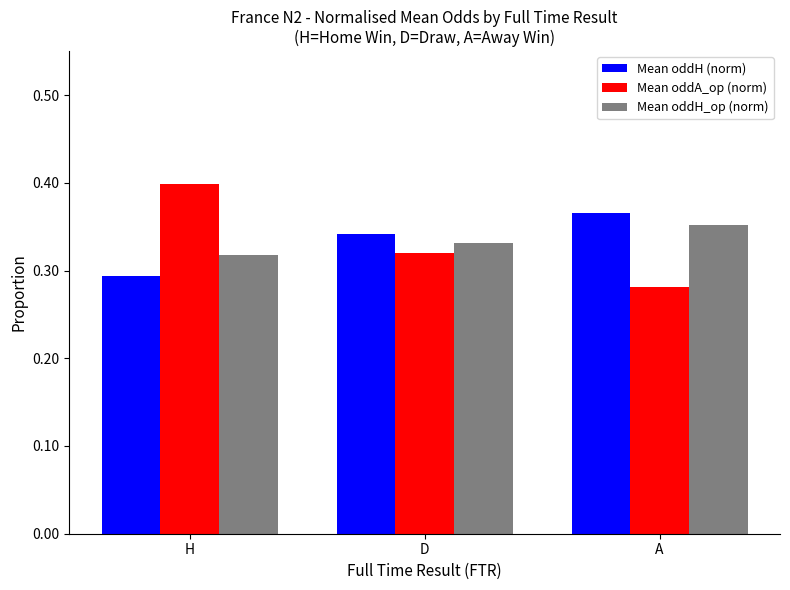

What is the label of the 3rd bar from the left?

A